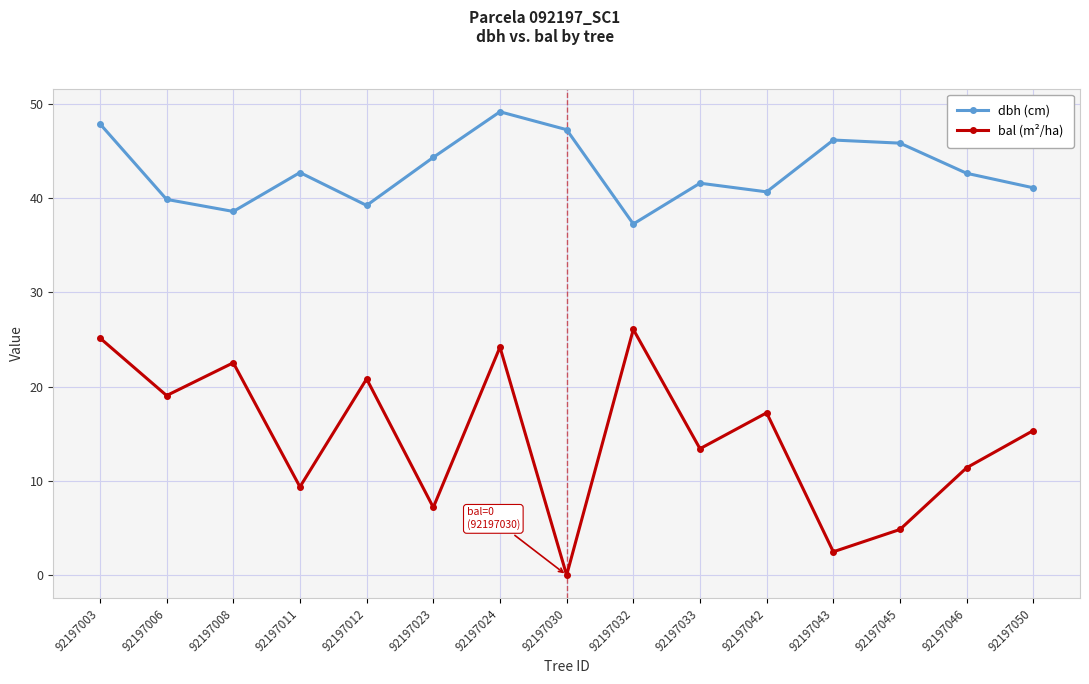

The value of bal (m²/ha) at 92197011 is 9.4. True or false?

True